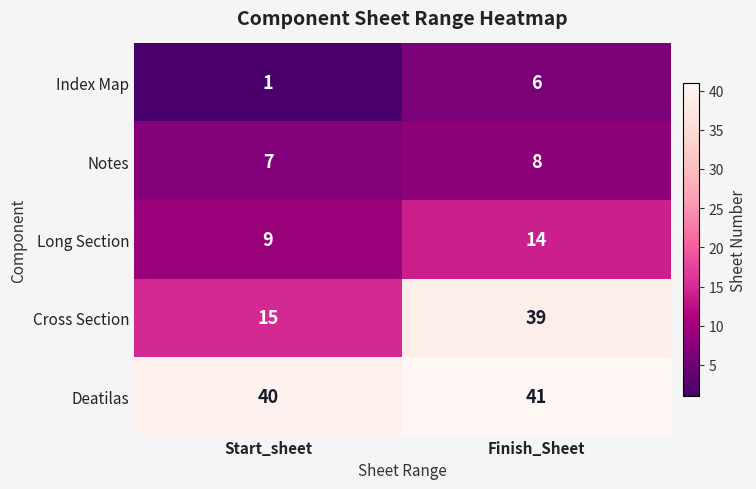

Which series has the largest total across all categories?

Deatilas